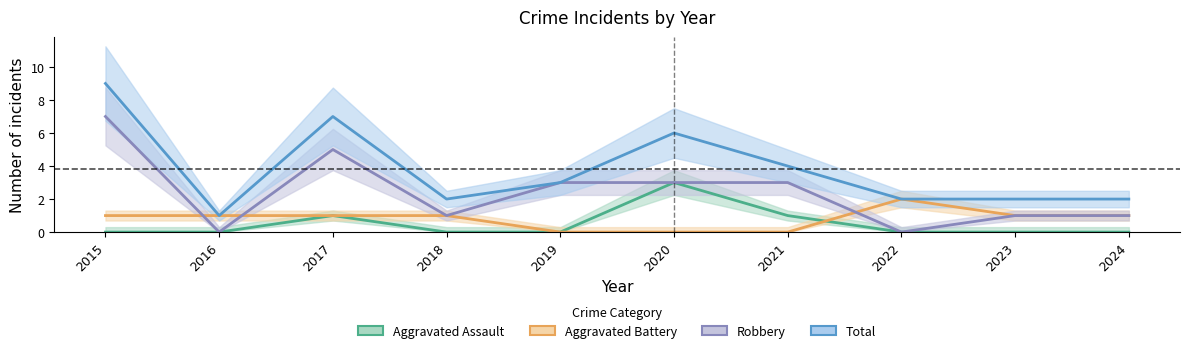

List the labels in order of Aggravated Assault value, smallest first.

2015, 2016, 2018, 2019, 2022, 2023, 2024, 2017, 2021, 2020